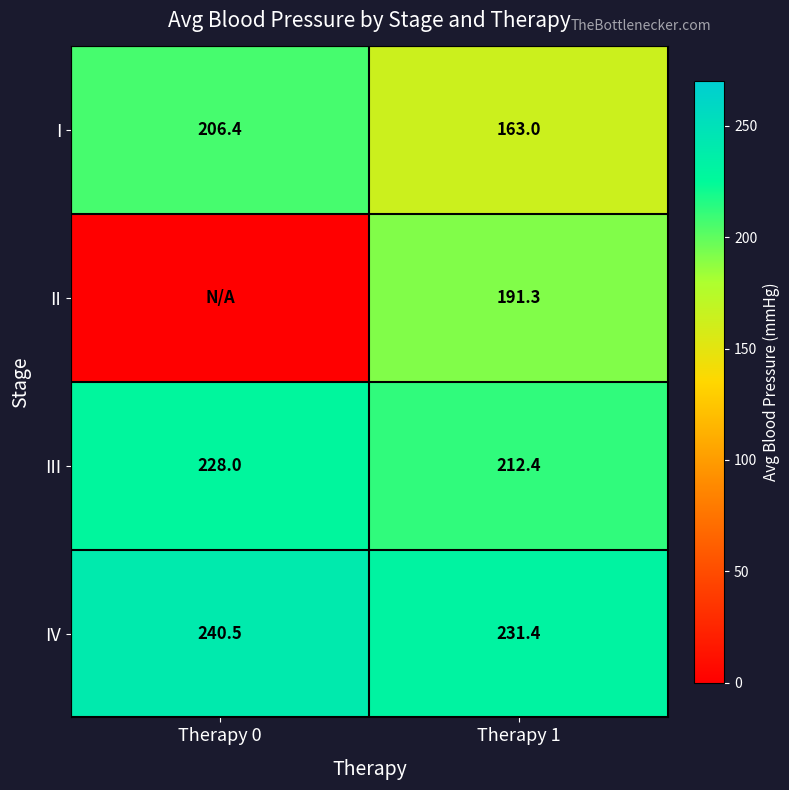

At which category is the sum across all series the highest?

Therapy 1